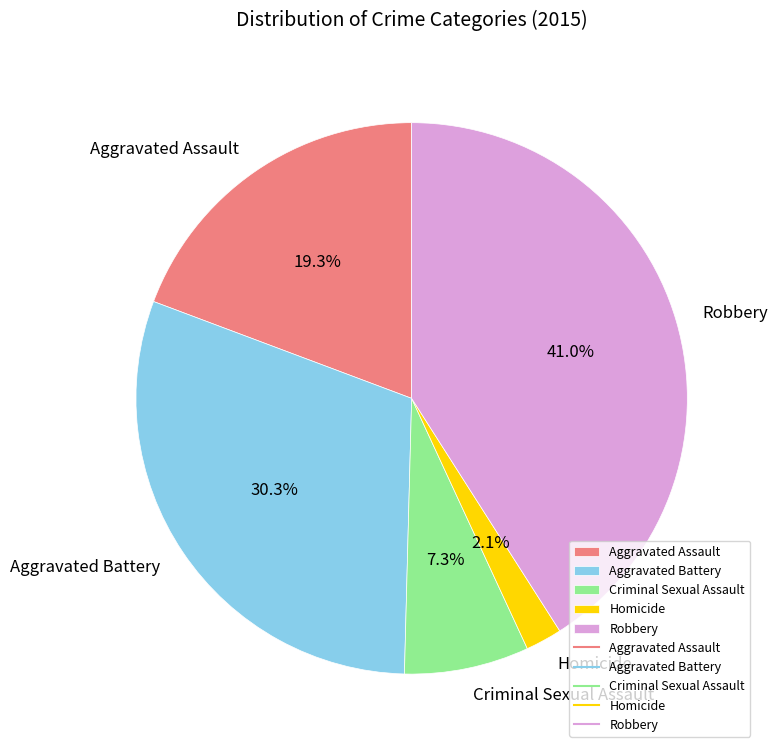

How many segments does this pie chart have?

5